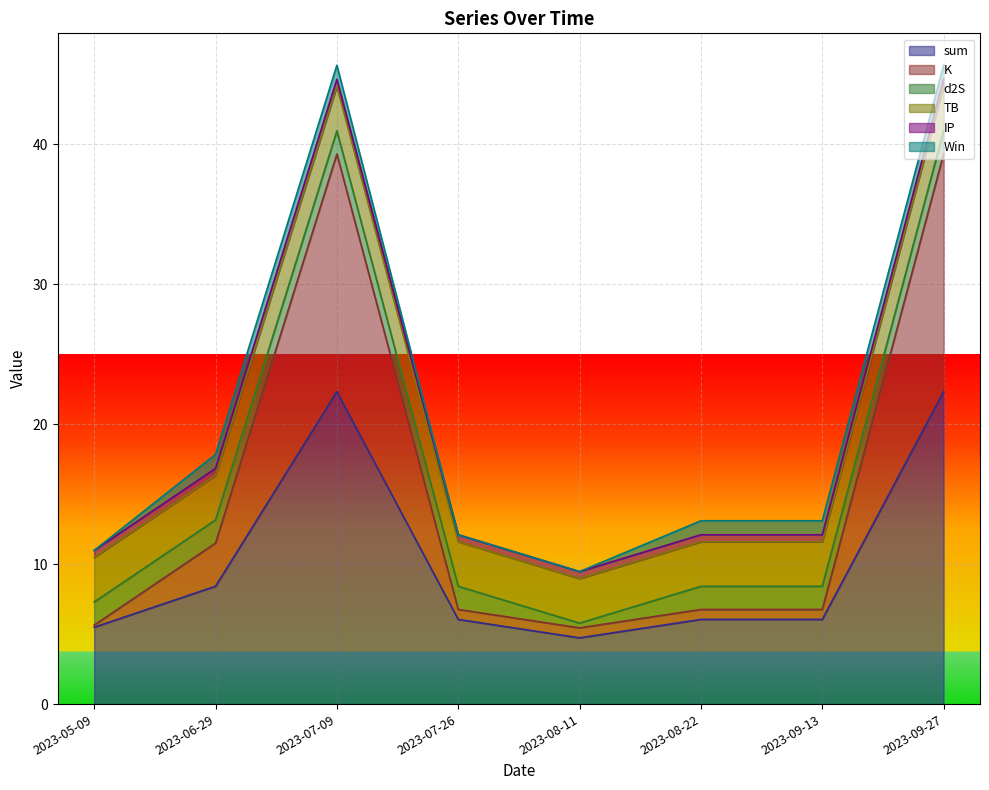

Which series ends up on top after the final intersection of d2S and IP?

d2S